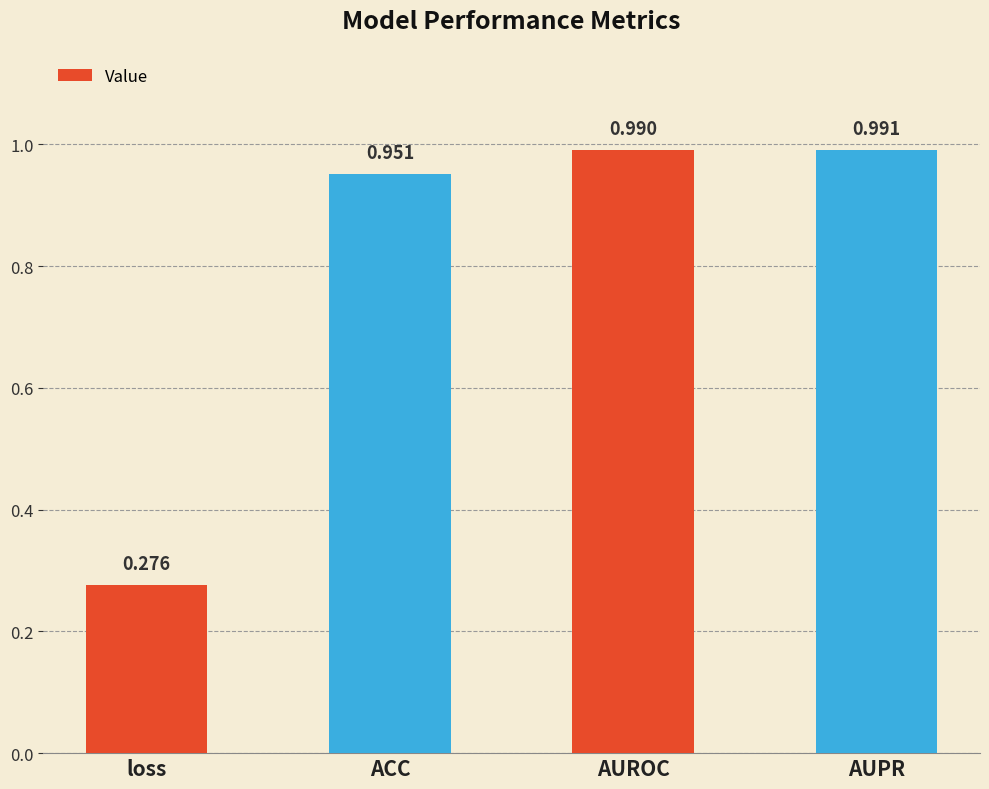

At which category does the chart reach its peak across all series?

AUPR